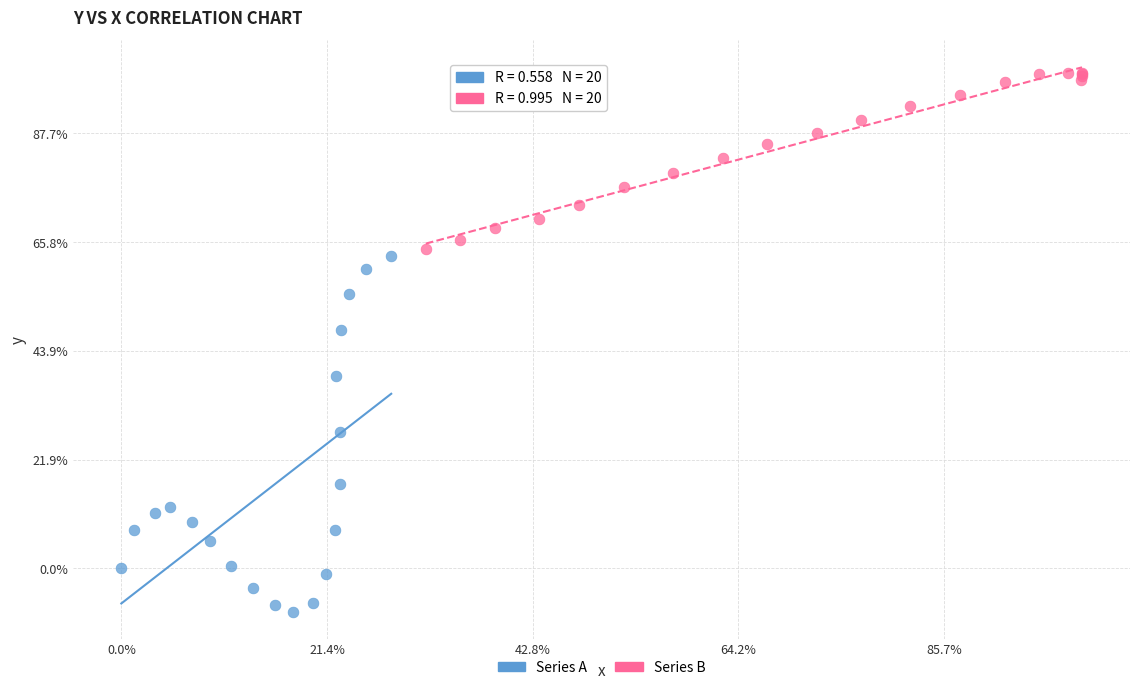

What are all the series names shown in the legend?

Series A, Series B